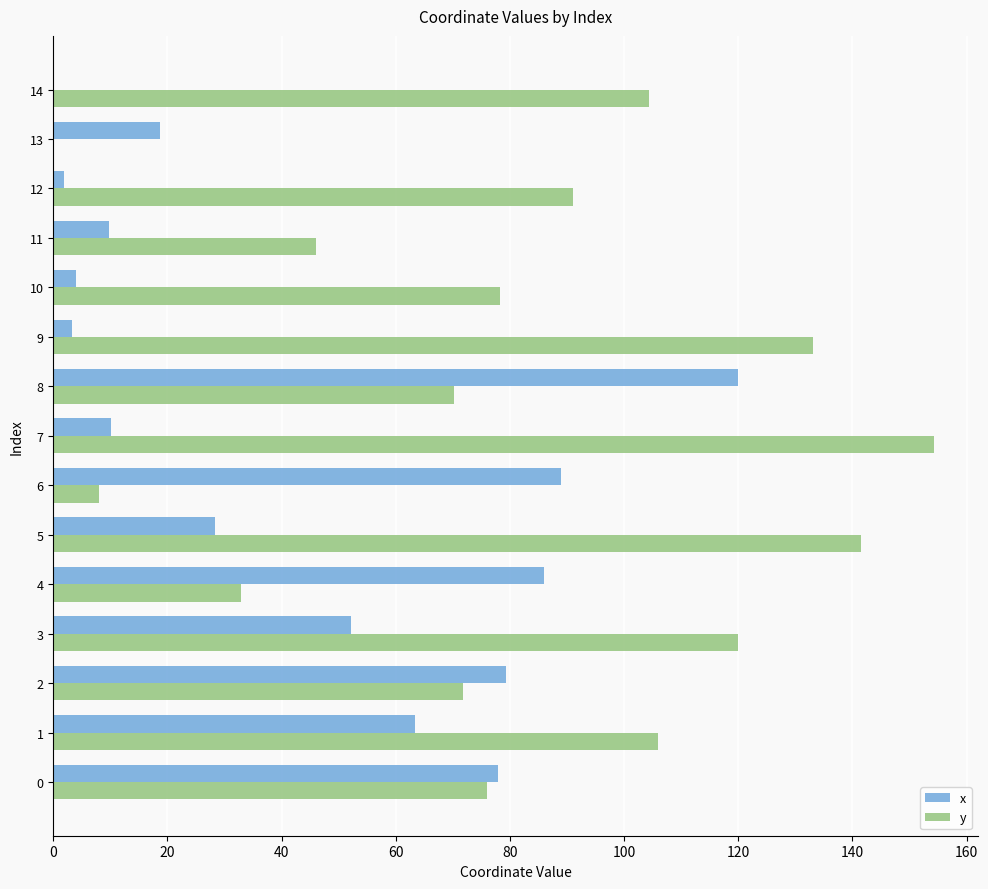

How many values in the y series exceed 78?

8